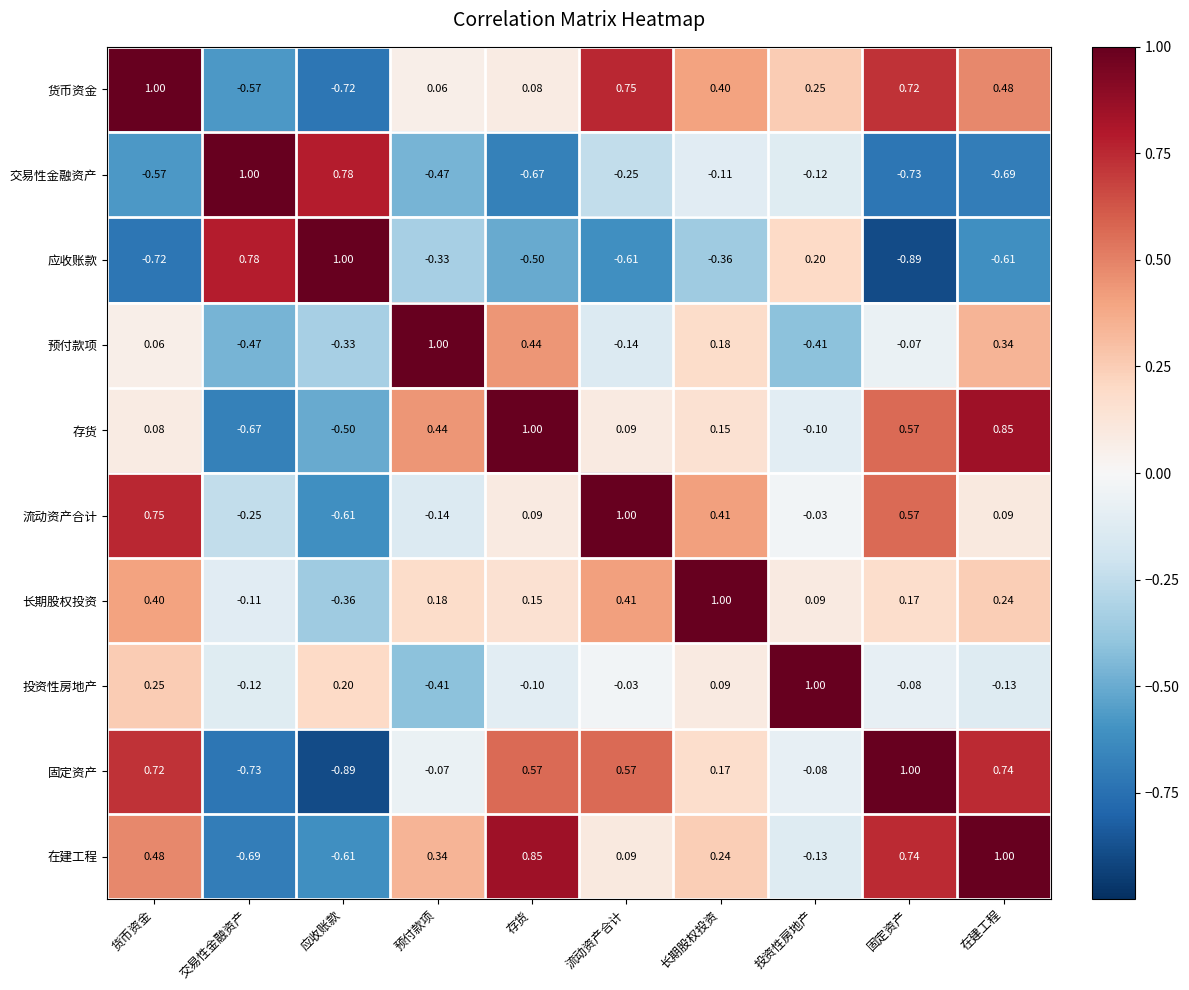

Where does the 应收账款 series first go above 0?

交易性金融资产